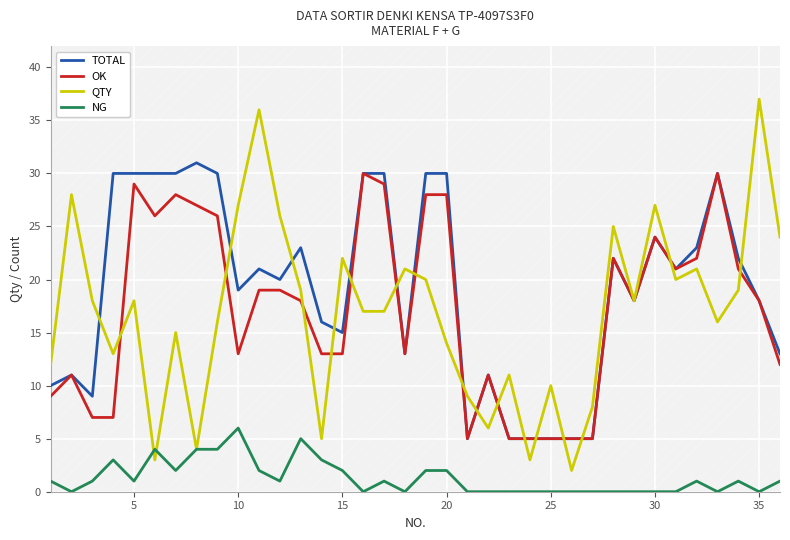

What are all the series names shown in the legend?

TOTAL, OK, QTY, NG